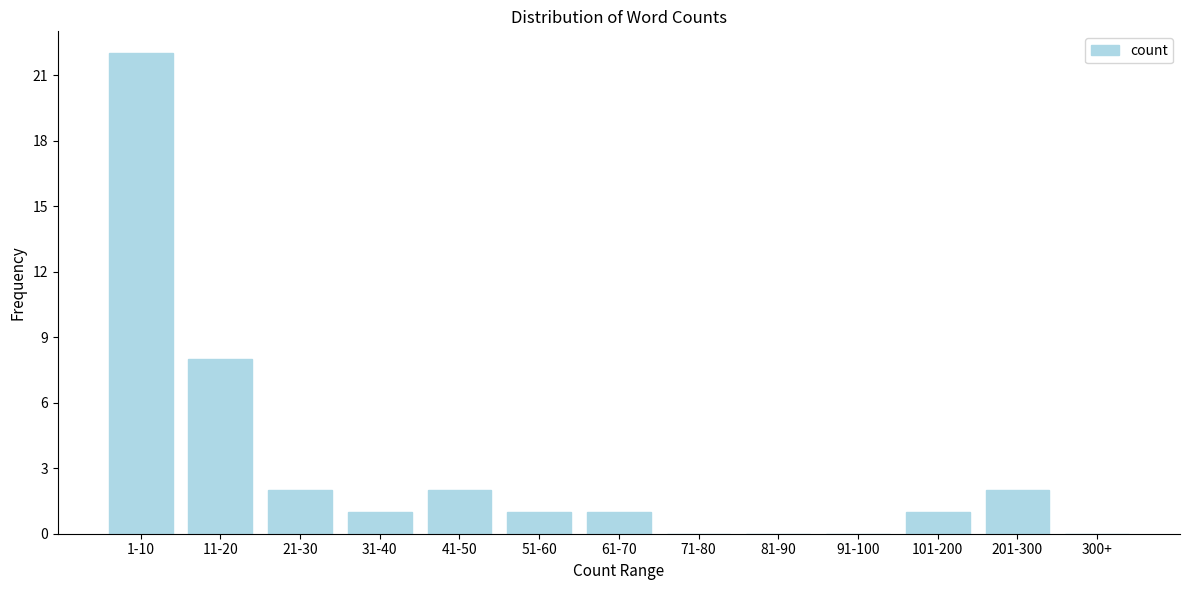

Reading left to right, what are all the values shown in this chart?

1-10=22	11-20=8	21-30=2	31-40=1	41-50=2	51-60=1	61-70=1	71-80=0	81-90=0	91-100=0	101-200=1	201-300=2	300+=0